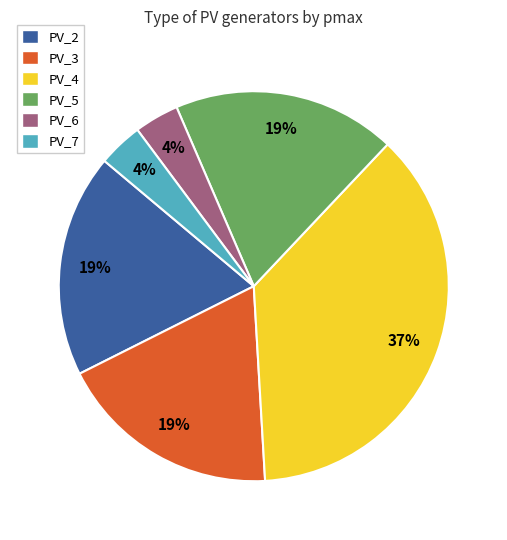

What percentage is the PV_6 slice, to the nearest percent?

4%